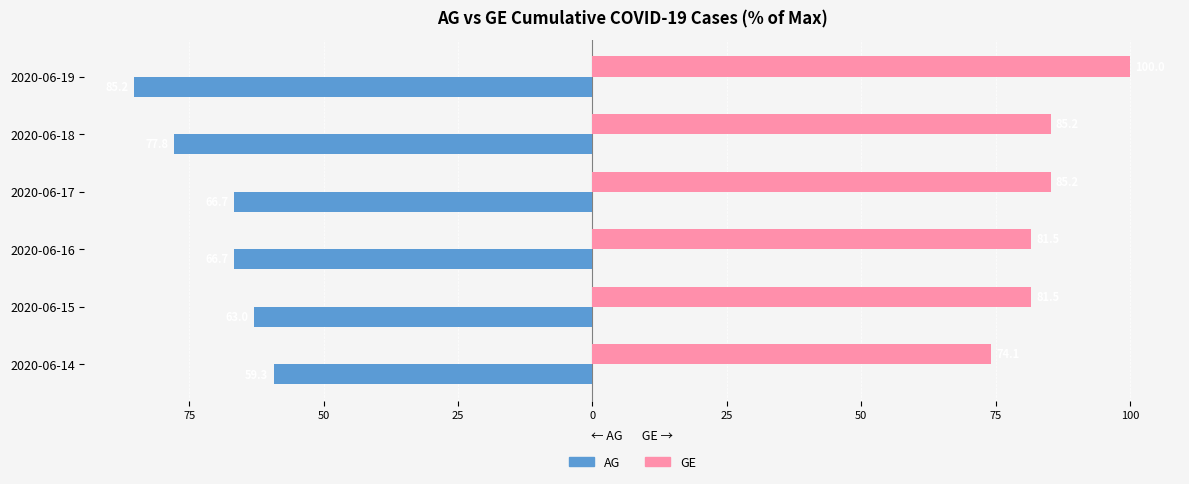

What are all the series names shown in the legend?

AG, GE